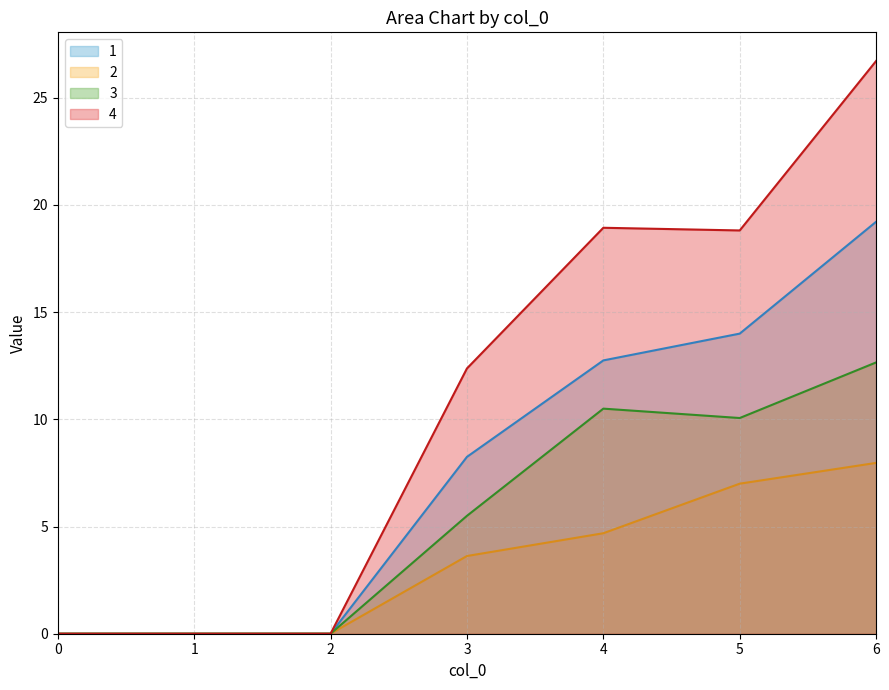

Is it true that 2 equals 3.7 at 6?

False